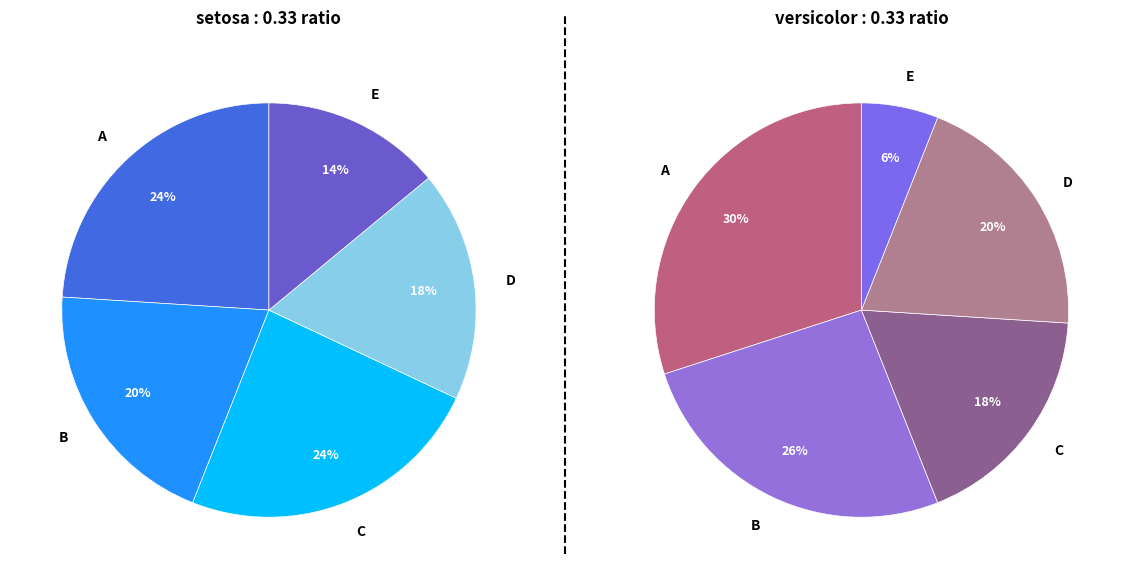

Count the number of slices in the pie.

5